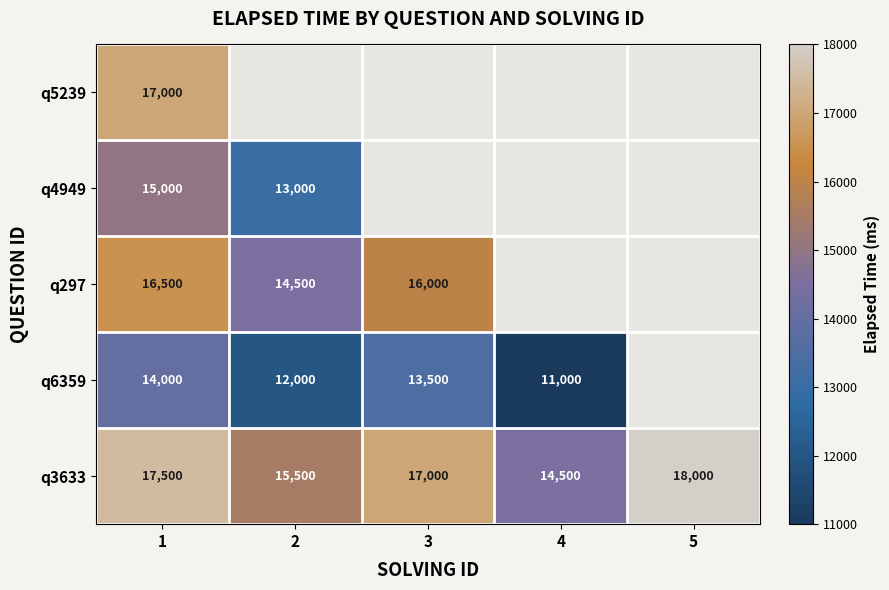

What is the difference between the highest and lowest values at 1?

3500